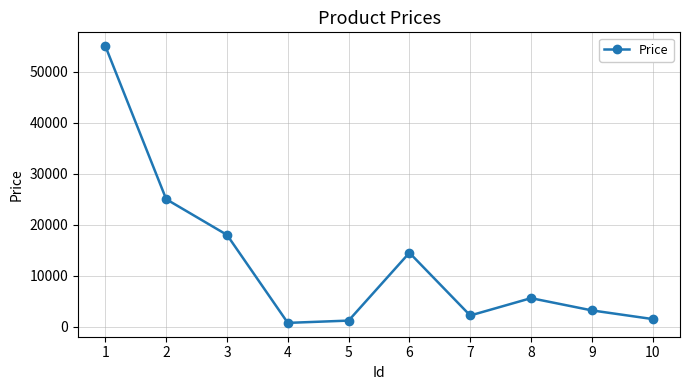

Reading right to left, transcribe all the data shown in this chart.

10=1500.0	9=3200.8	8=5600.0	7=2200.3	6=14500.0	5=1200.5	4=751.0	3=18000.5	2=25000.0	1=55000.8